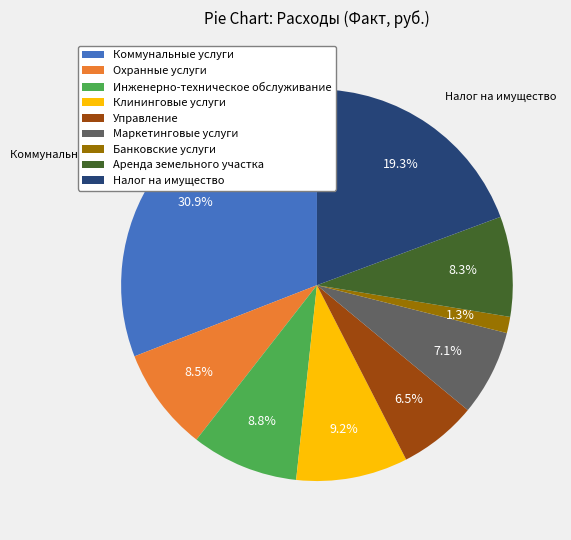

What percentage do Налог на имущество and Клининговые услуги together represent?

28.5%